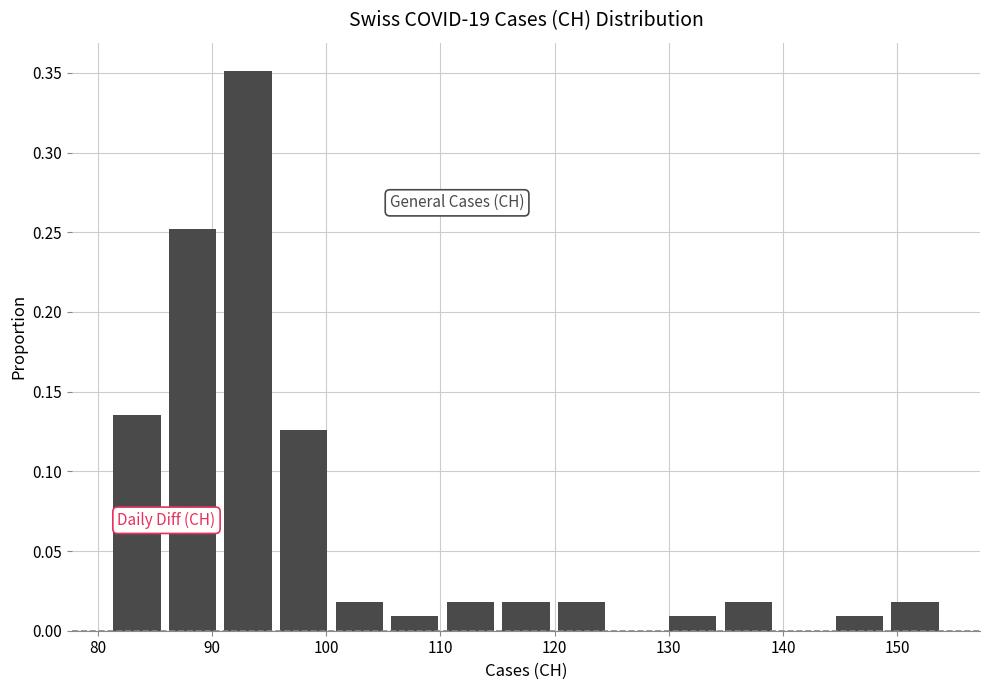

Which range on the x-axis has the tallest bar?

91 to 96